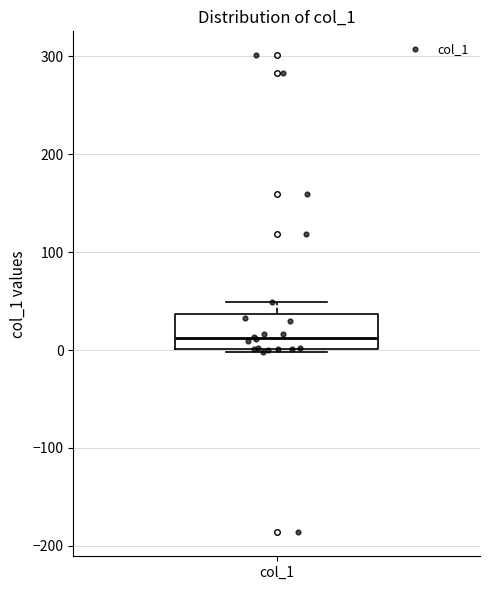

Transcribe this box plot: give where the median line is, the range the box spans, and where the two whiskers end, as read against the y-axis. The values are not printed on the chart, so give them approximately, as read against the axis.

median 10, box 0 to 40, whiskers 0 (just below the box's lower edge) to 50